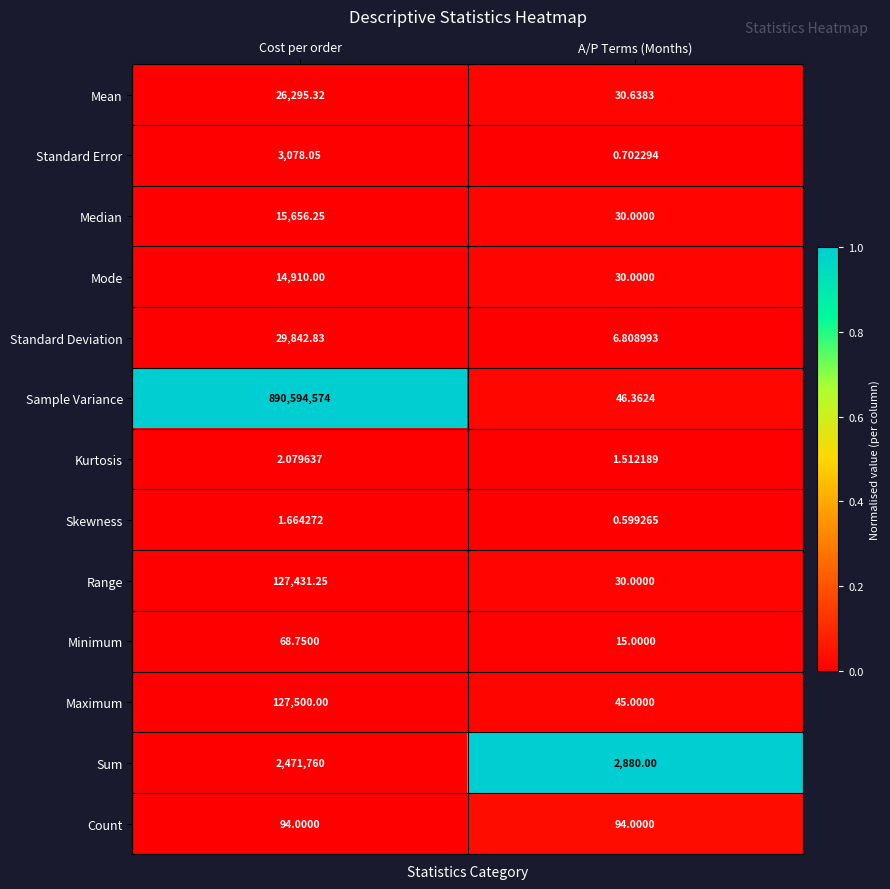

At which category is the sum across all series the highest?

Cost per order